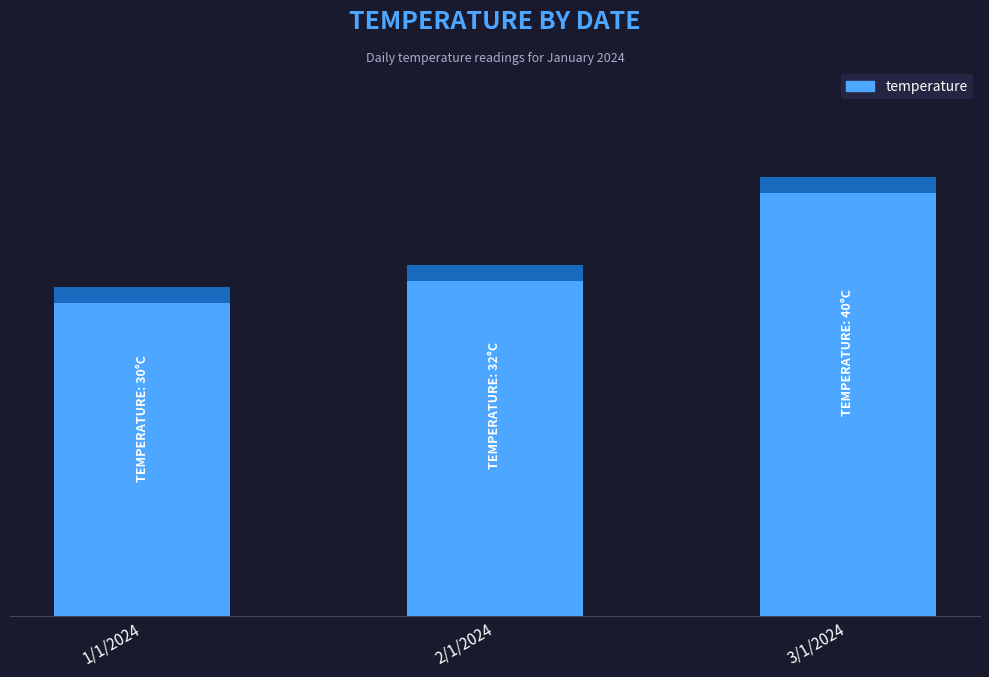

Are the bars grouped side by side (vs. stacked)?

No